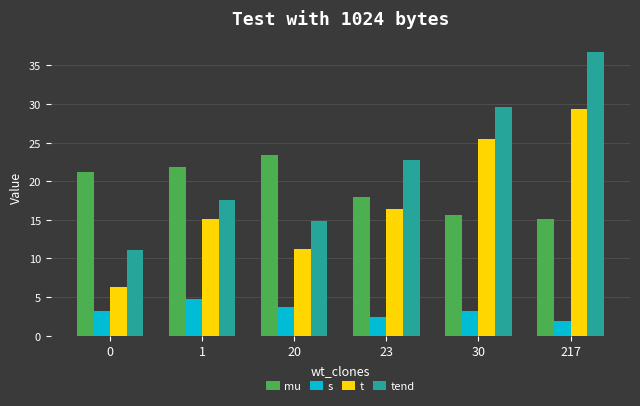

What is the value of the t bar at the 3rd from the left?

11.3